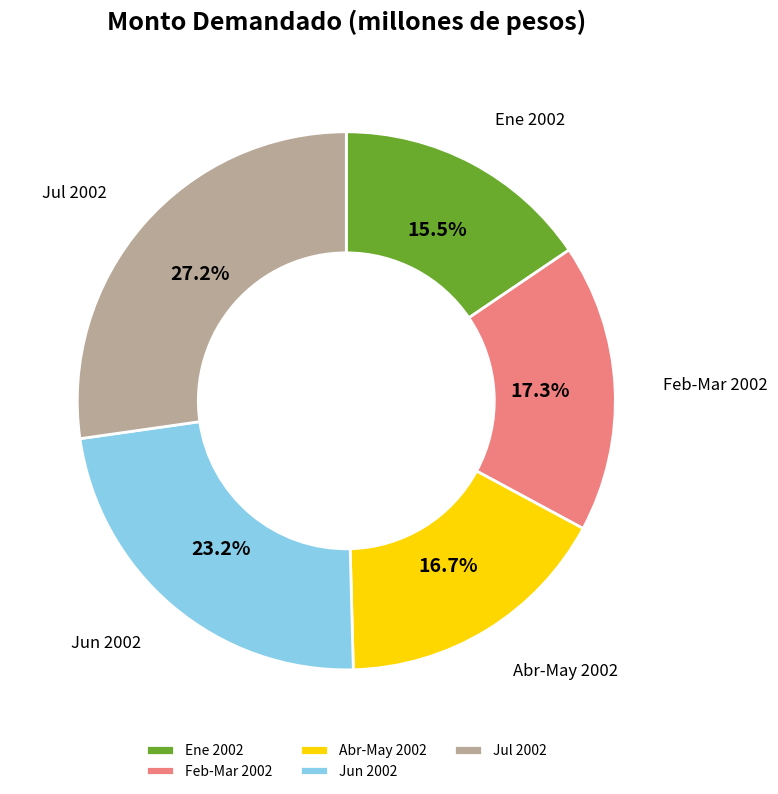

What is the total percentage of Ene 2002 and Abr-May 2002?

32.2%